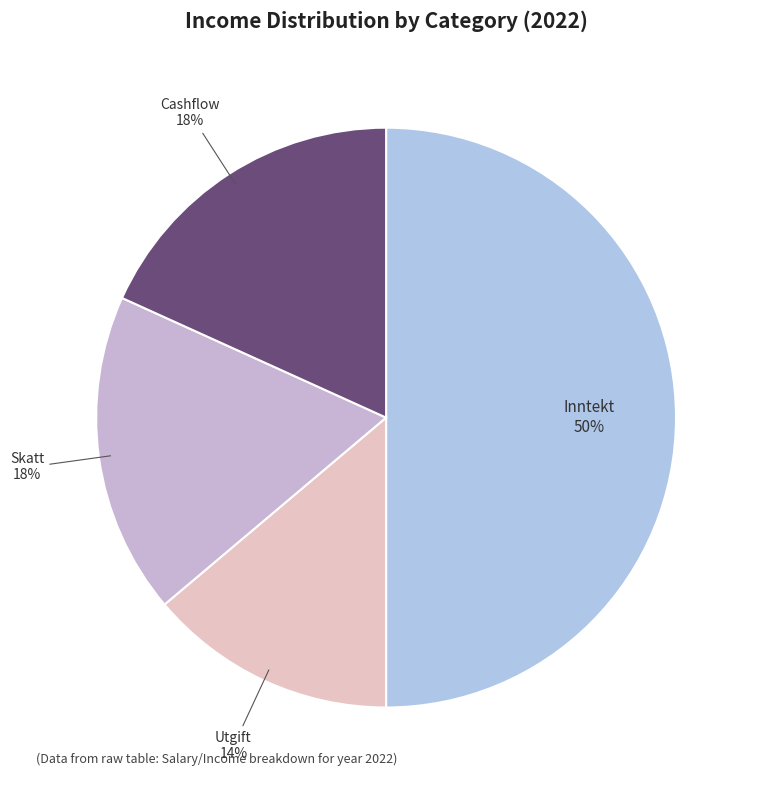

Approximately how many times larger is the value at Cashflow compared to Utgift?

1.3